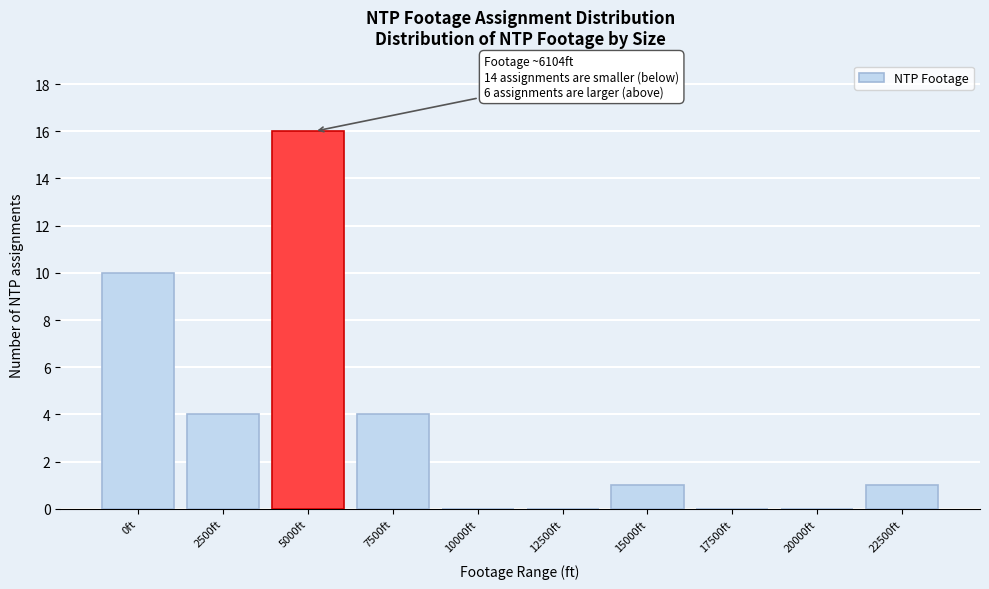

Reading left to right, extract all data points from this chart.

0ft=10	2500ft=4	5000ft=16	7500ft=4	10000ft=0	12500ft=0	15000ft=1	17500ft=0	20000ft=0	22500ft=1